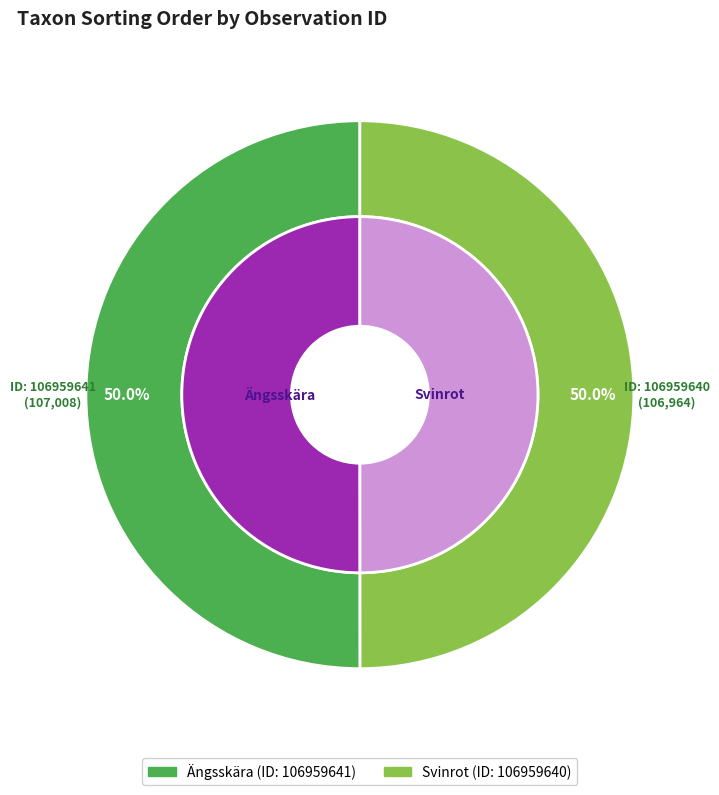

What is the smallest slice in the pie chart?

106959640